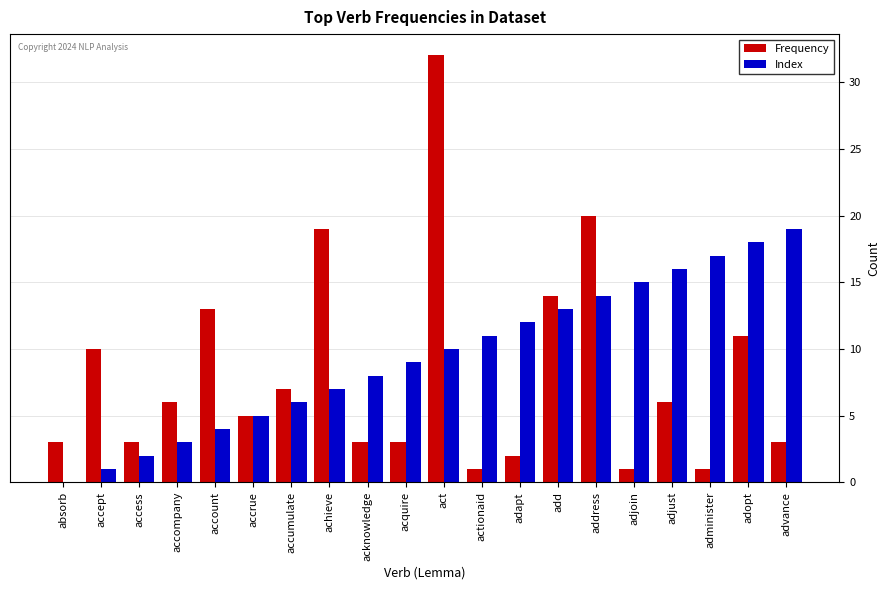

What is the sum of all Frequency values?

163